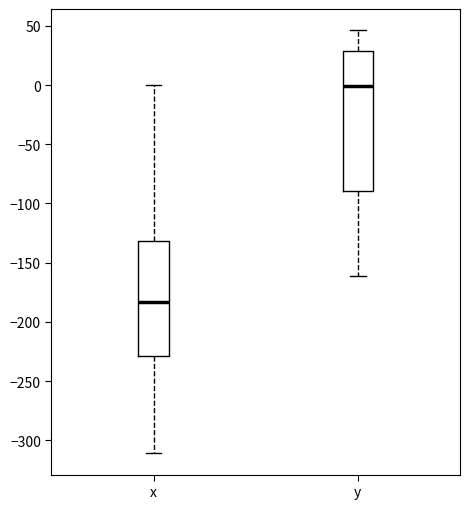

Where is the upper edge of the box for y on the y-axis? The values are not printed on the chart, so give them approximately, as read against the axis.

30